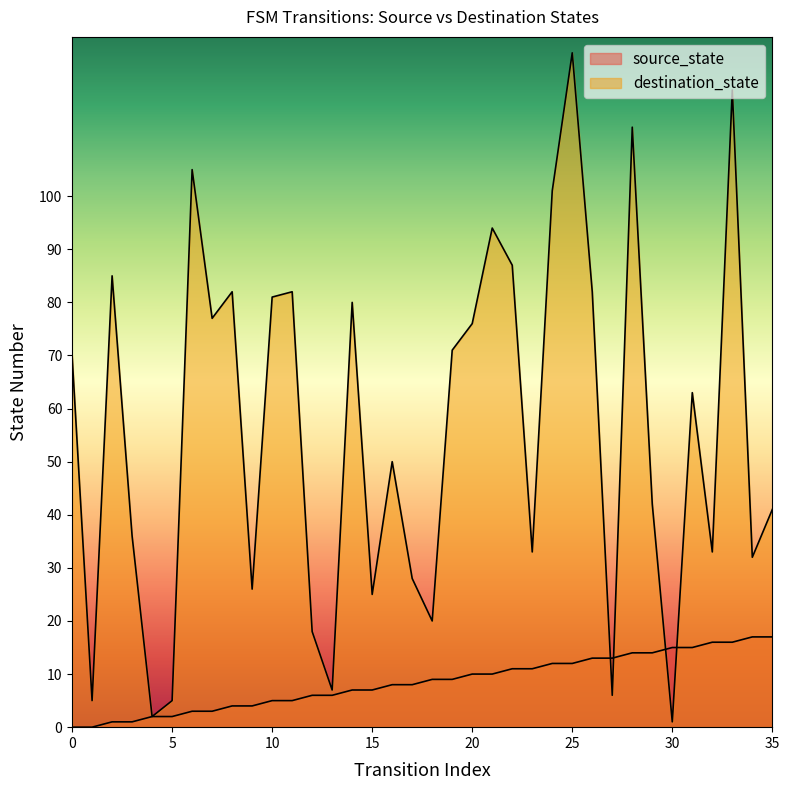

How many intersections are there between destination_state and source_state?

4